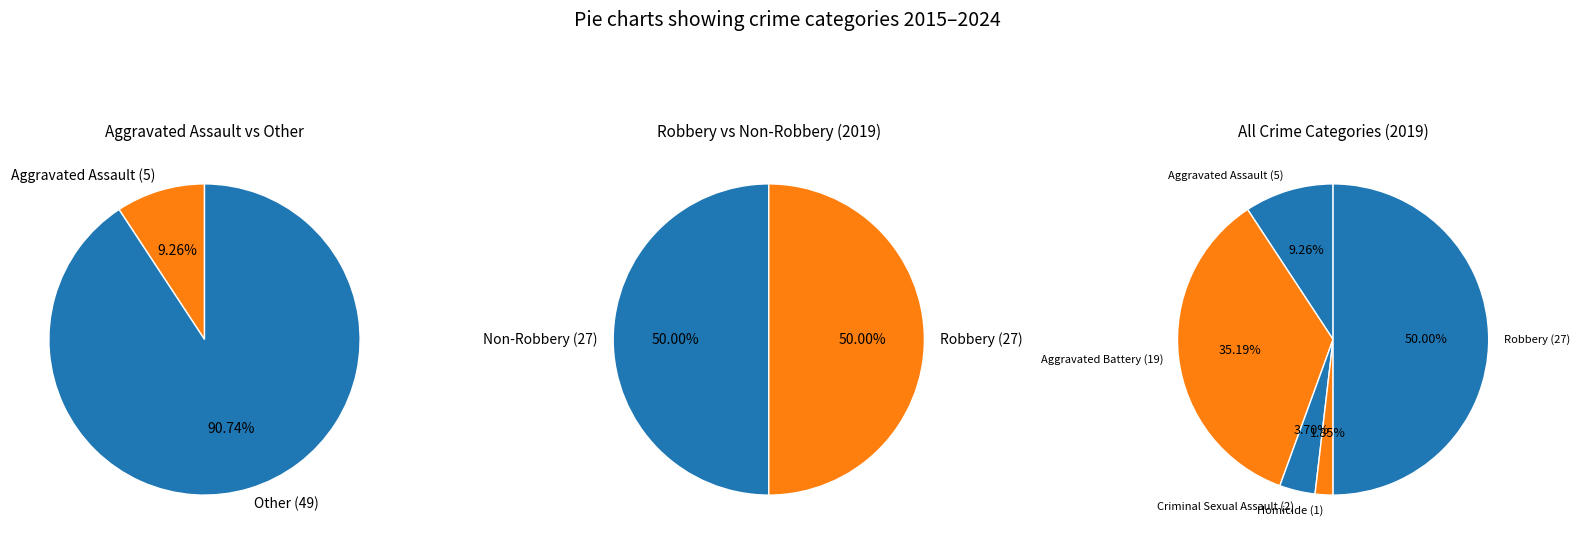

Does Aggravated Assault account for over 50% of the chart?

No